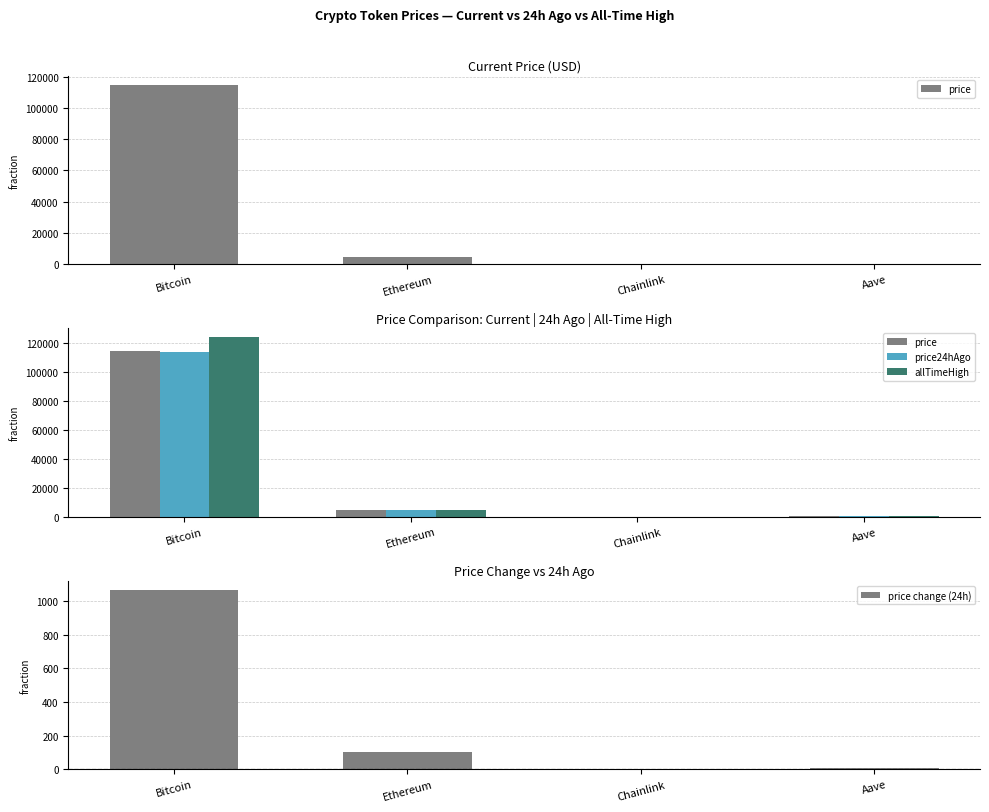

What position from the left is Ethereum?

2